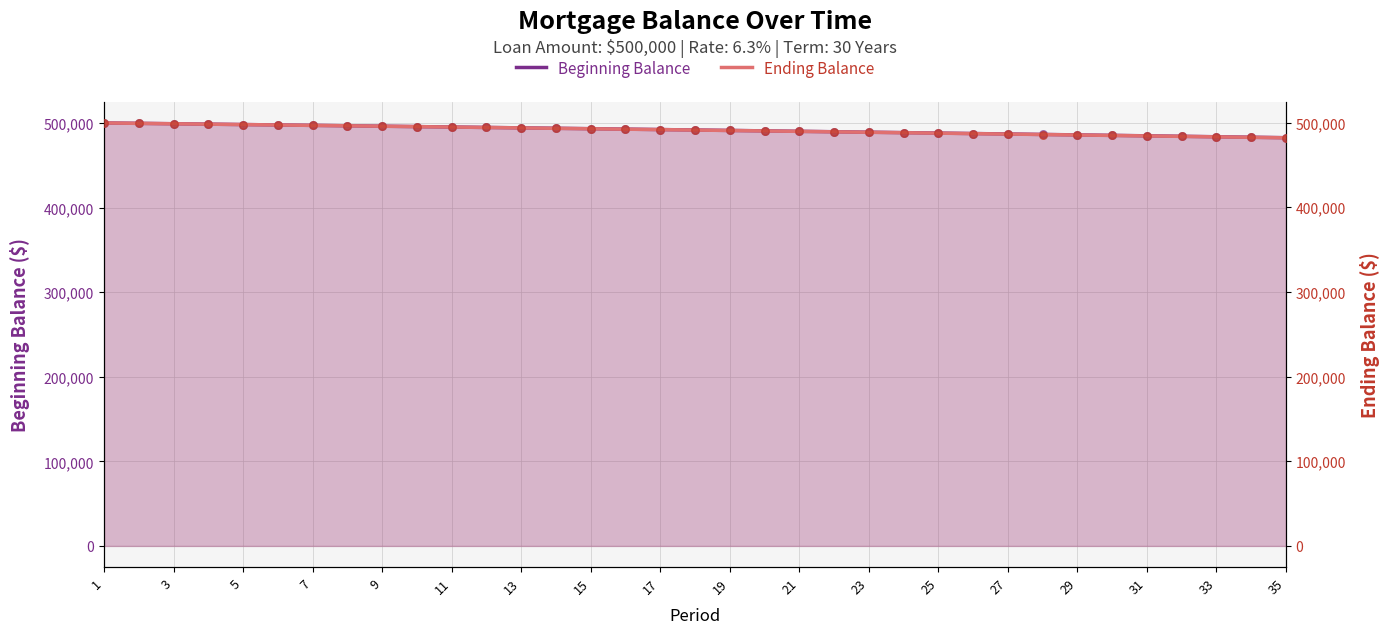

Which series reaches the maximum Y coordinate?

Beginning Balance